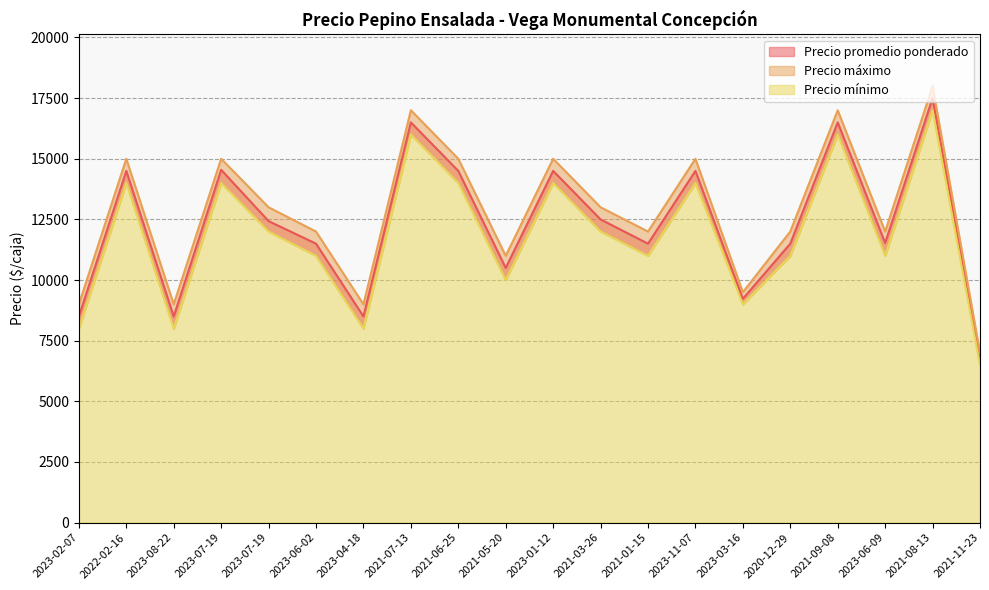

Rank the categories by Precio máximo value from lowest to highest.

2021-11-23, 2023-02-07, 2023-08-22, 2023-04-18, 2023-03-16, 2021-05-20, 2023-06-02, 2021-01-15, 2020-12-29, 2023-06-09, 2023-07-19, 2021-03-26, 2022-02-16, 2023-07-19, 2021-06-25, 2023-01-12, 2023-11-07, 2021-07-13, 2021-09-08, 2021-08-13